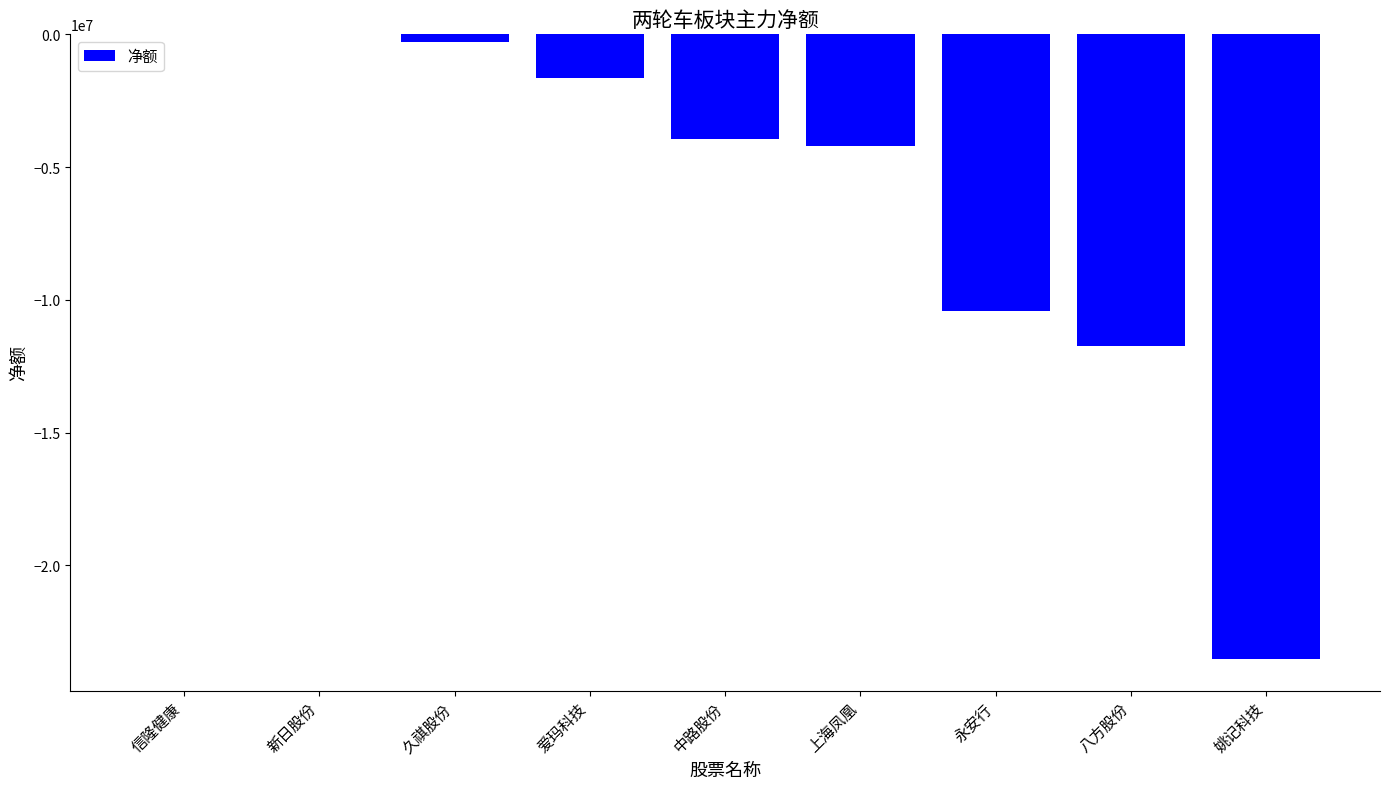

Reading left to right, list all the values displayed in this chart.

信隆健康=0	新日股份=0	久祺股份=-282819	爱玛科技=-1631218	中路股份=-3946998	上海凤凰=-4224602	永安行=-10434353	八方股份=-11726308	姚记科技=-23542873